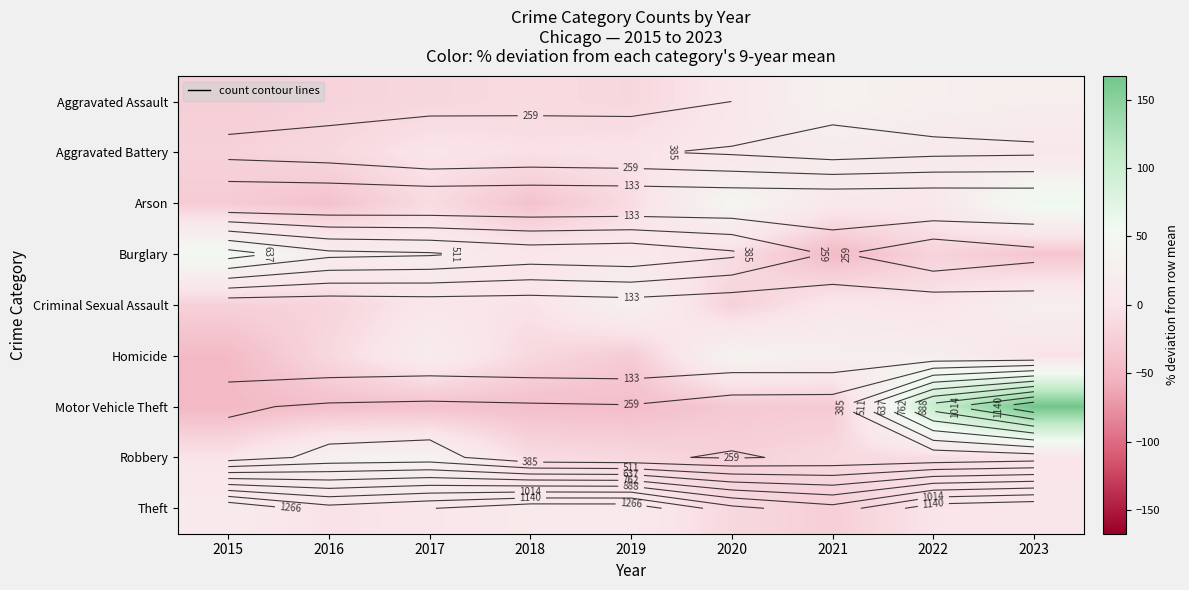

What is the smallest value displayed?

-47.9